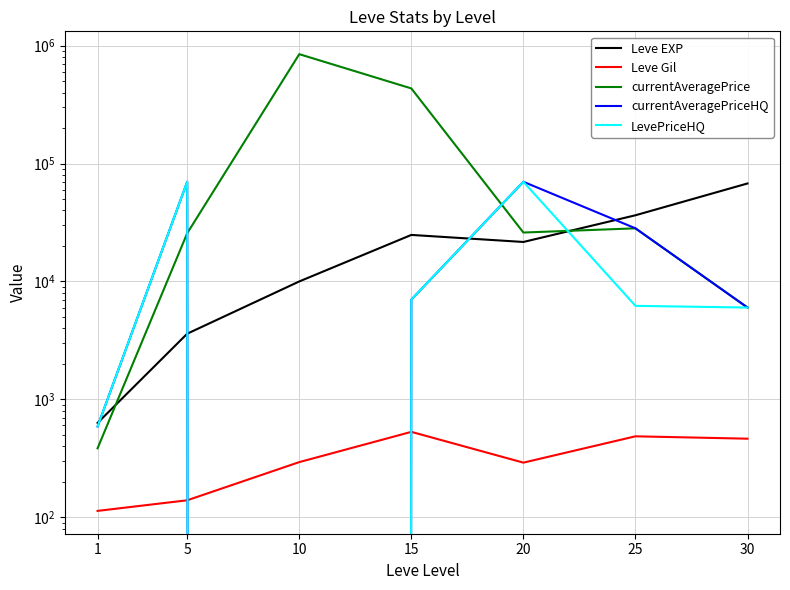

What is the highest value of the Leve EXP series?

67730.0